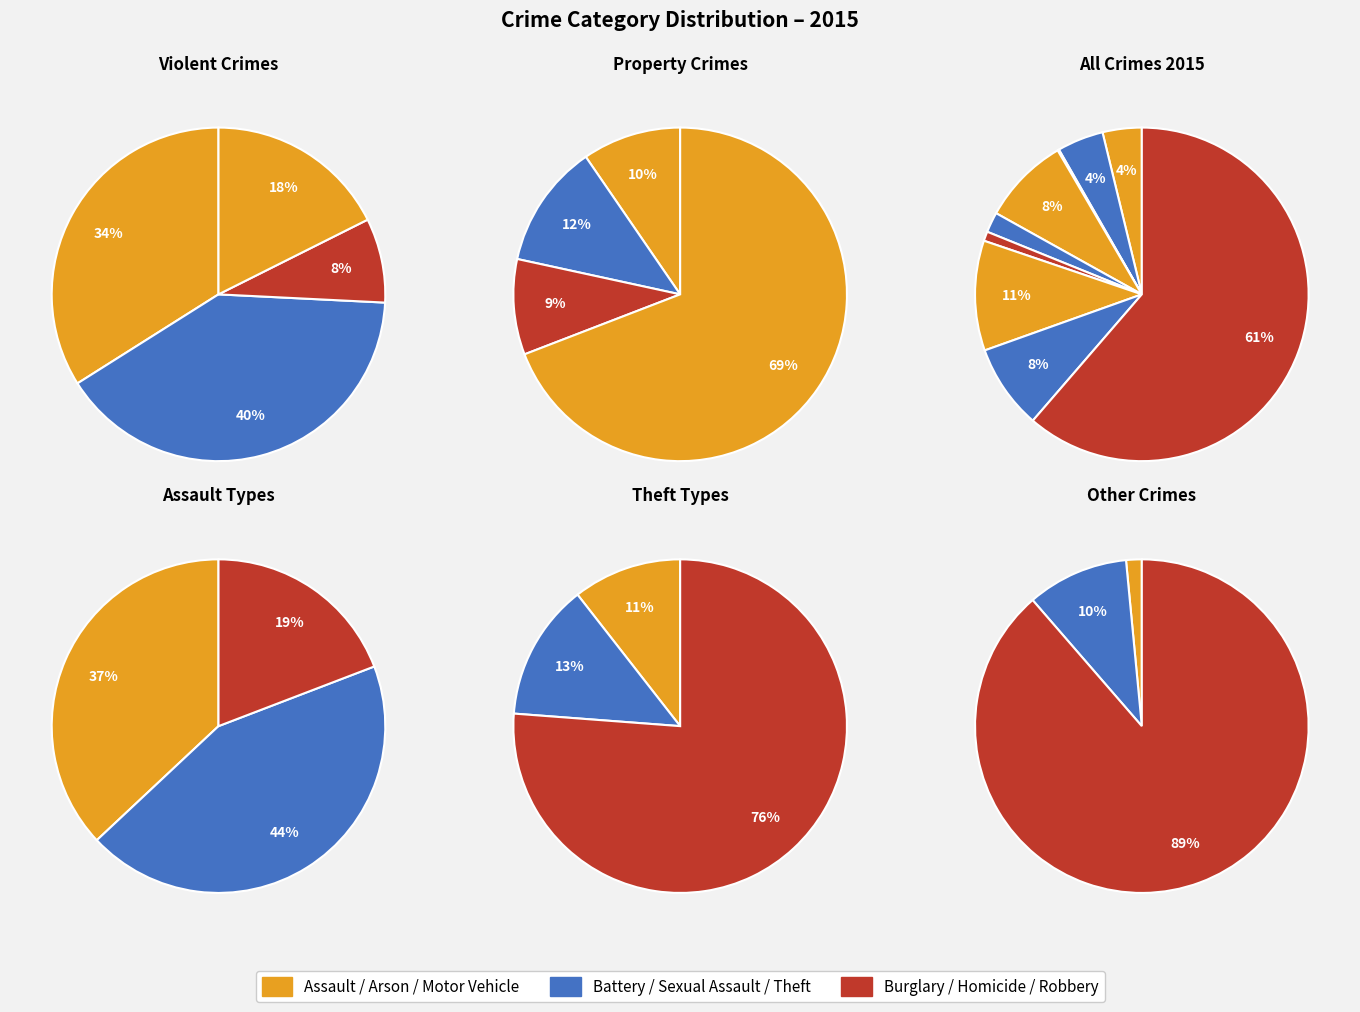

True or false: Burglary accounts for 1% of the total.

False